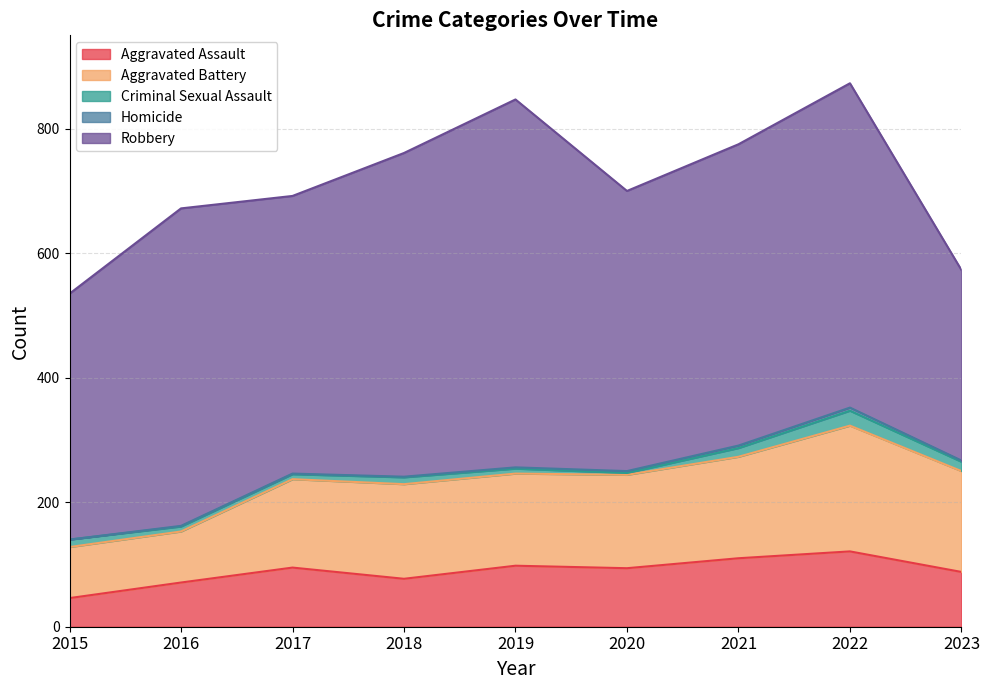

True or false: Criminal Sexual Assault has a value of 21 at 2021.

False